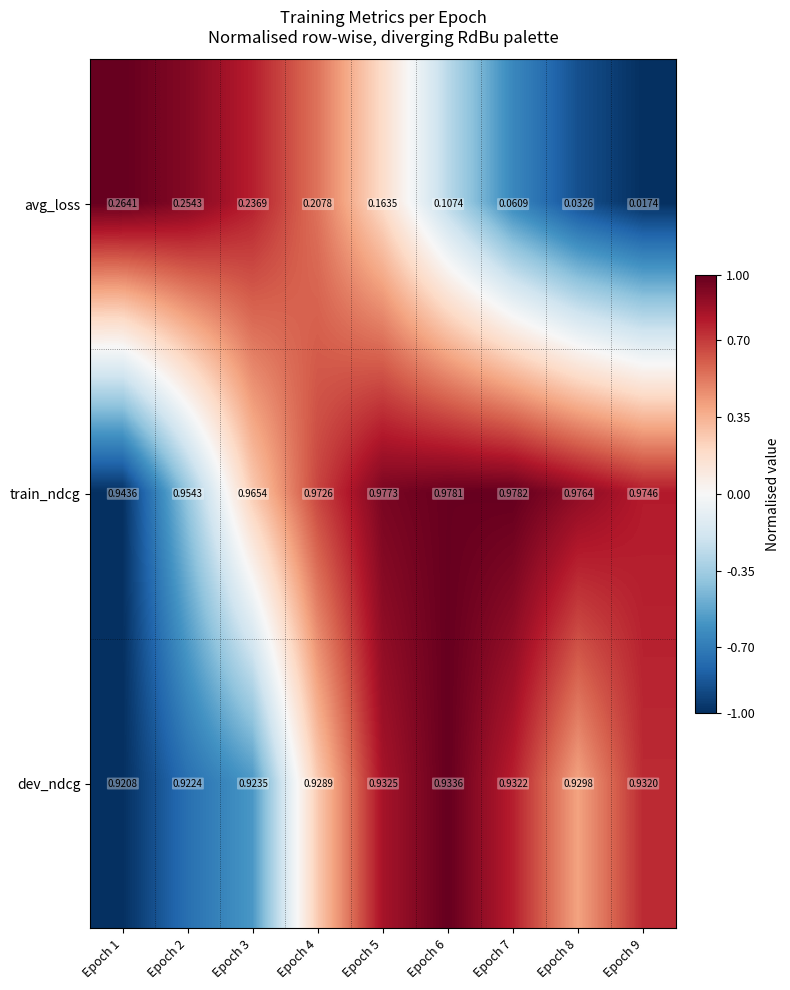

Count the number of categories in the chart.

9